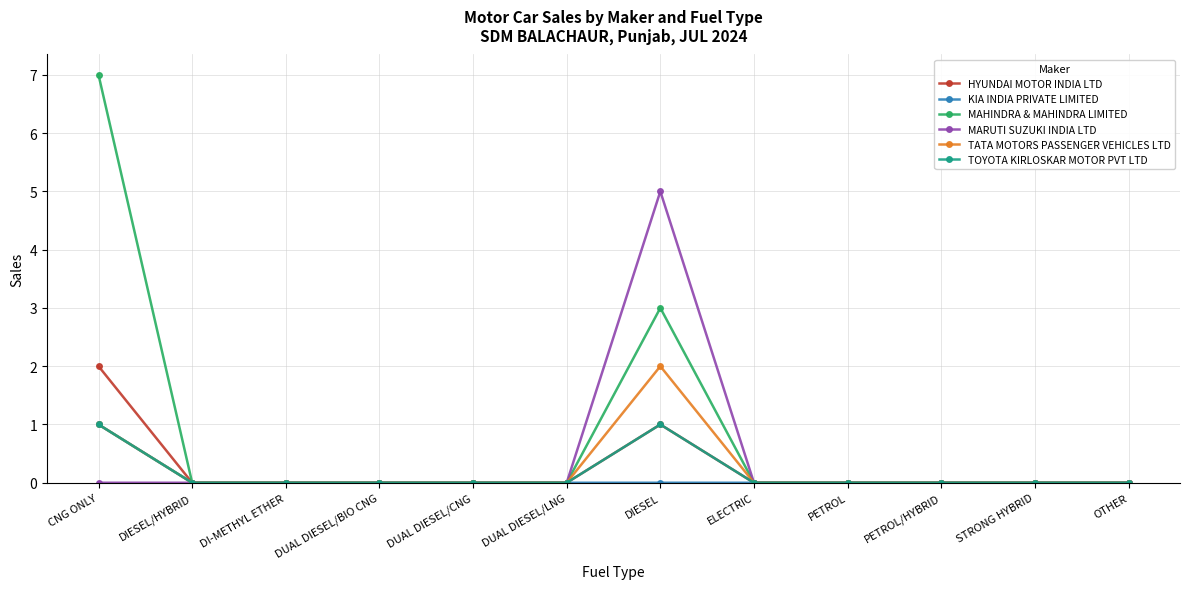

True or false: TOYOTA KIRLOSKAR MOTOR PVT LTD has a value of 1 at ELECTRIC.

False